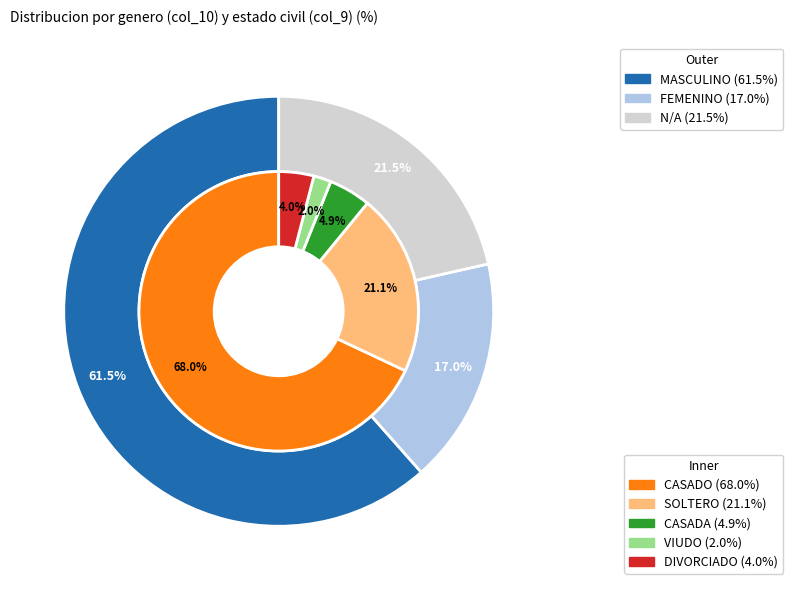

How many slices are in this pie chart?

3